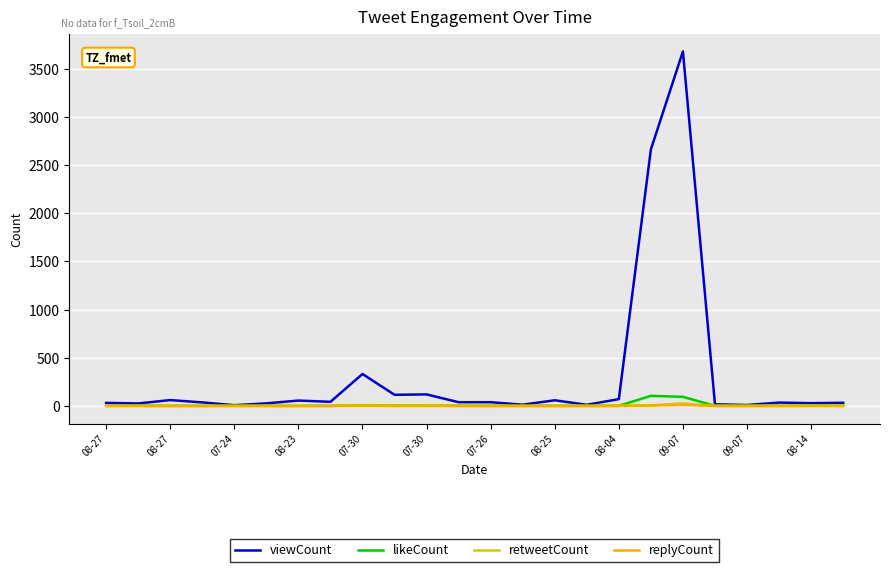

What is the maximum value for viewCount?

3682